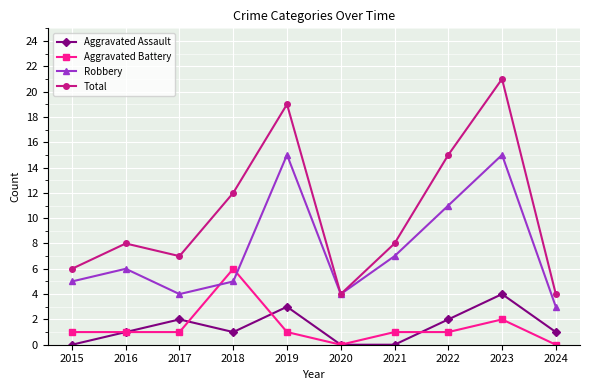

True or false: Total has a value of 6 at 2015.

True